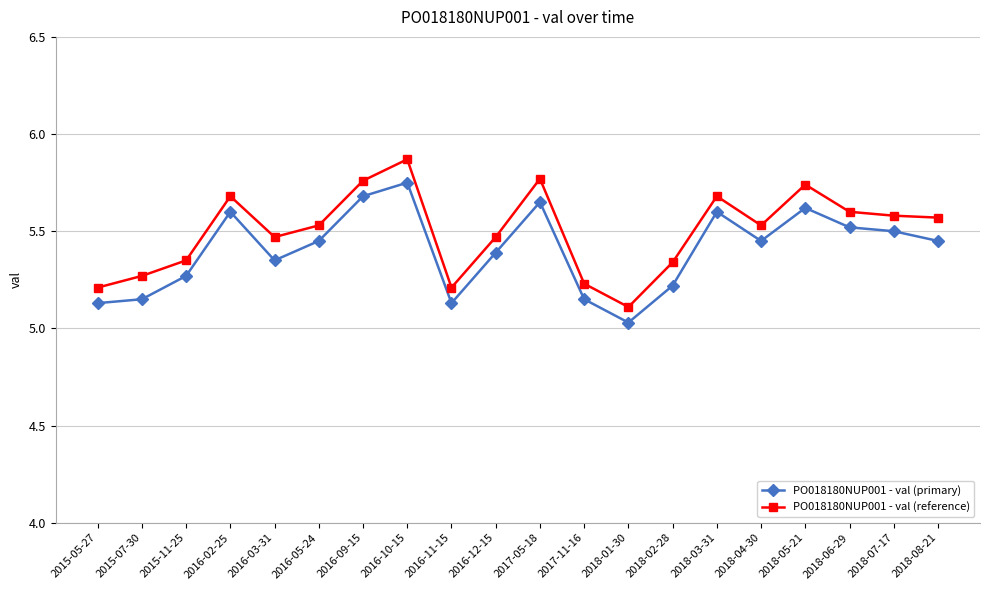

How many PO018180NUP001 - val (reference) values are between 5 and 6?

20